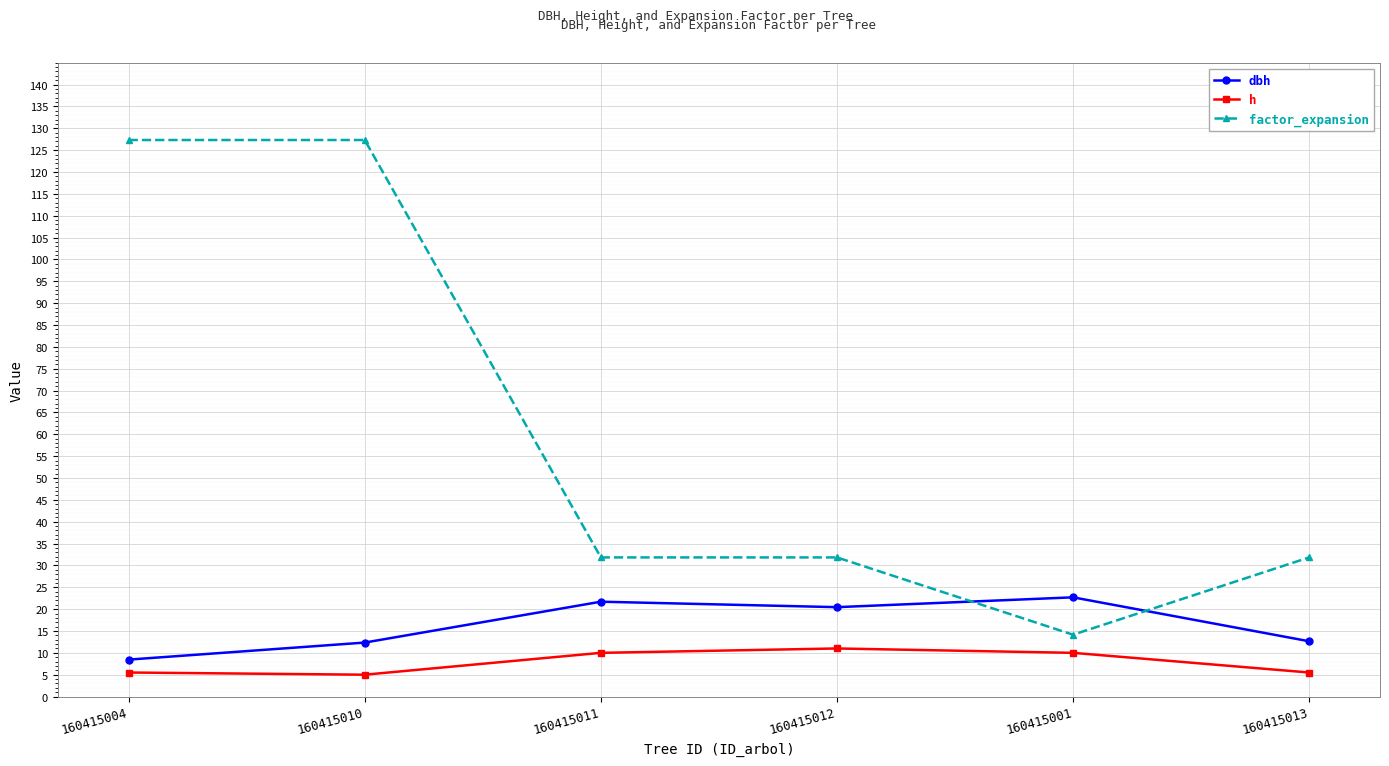

What is the maximum value for dbh?

22.7